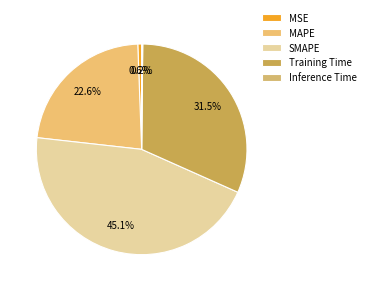

What is the smallest slice in the pie chart?

Inference Time